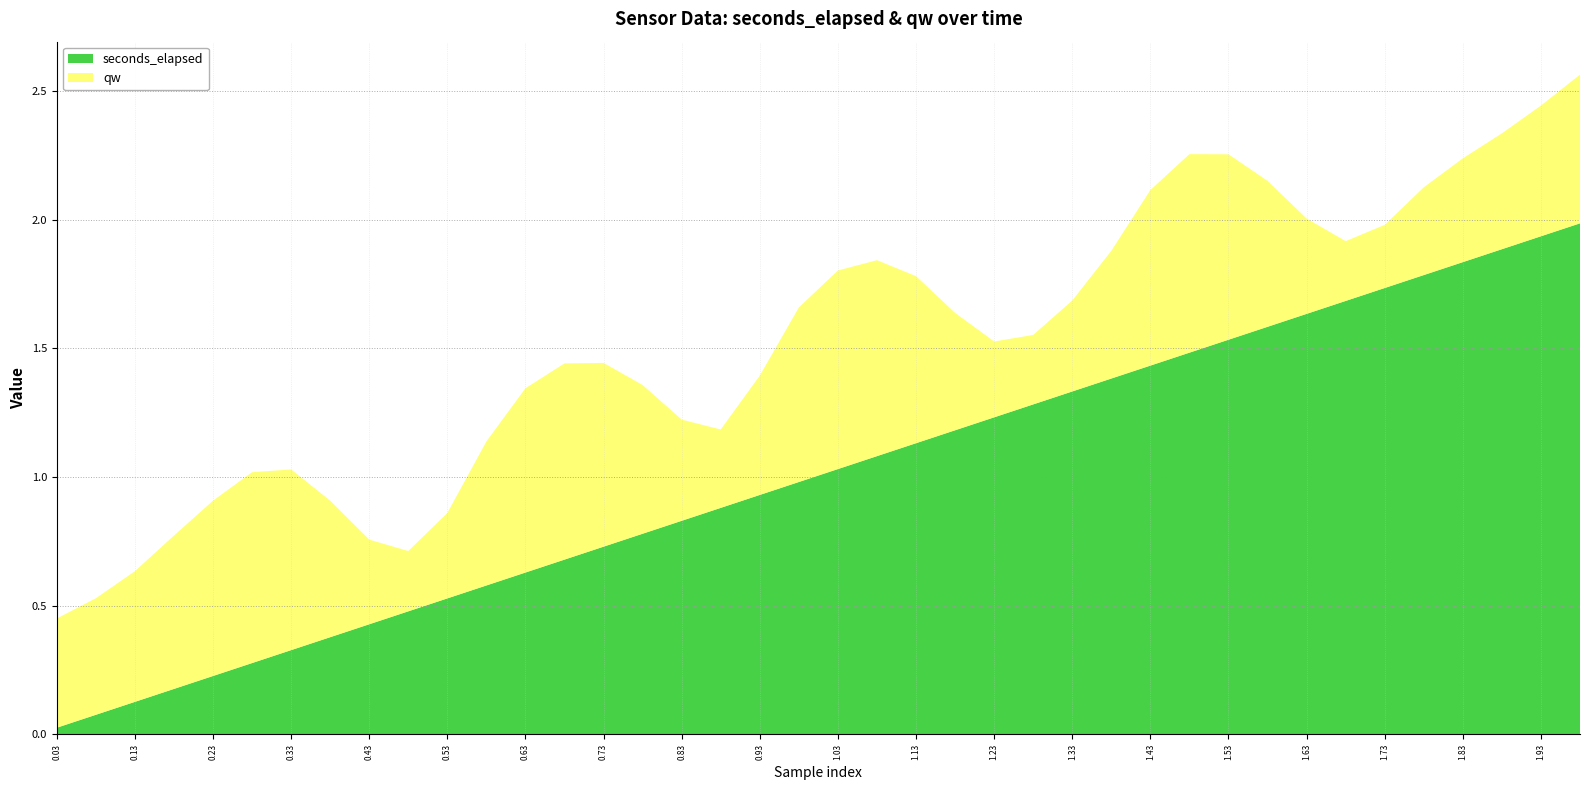

Reading left to right, what are all the values shown in this chart?

seconds_elapsed: 0=0.0	1=0.1	2=0.1	3=0.2	4=0.2	5=0.3	6=0.3	7=0.4	8=0.4	9=0.5	10=0.5	11=0.6	12=0.6	13=0.7	14=0.7	15=0.8	16=0.8	17=0.9	18=0.9	19=1.0	20=1.0	21=1.1	22=1.1	23=1.2	24=1.2	25=1.3	26=1.3	27=1.4	28=1.4	29=1.5	30=1.5	31=1.6	32=1.6	33=1.7	34=1.7	35=1.8	36=1.8	37=1.9	38=1.9	39=2.0
qw: 0=0.4	1=0.5	2=0.5	3=0.6	4=0.7	5=0.7	6=0.7	7=0.5	8=0.3	9=0.2	10=0.3	11=0.6	12=0.7	13=0.8	14=0.7	15=0.6	16=0.4	17=0.3	18=0.5	19=0.7	20=0.8	21=0.8	22=0.6	23=0.5	24=0.3	25=0.3	26=0.4	27=0.5	28=0.7	29=0.8	30=0.7	31=0.6	32=0.4	33=0.2	34=0.2	35=0.3	36=0.4	37=0.5	38=0.5	39=0.6